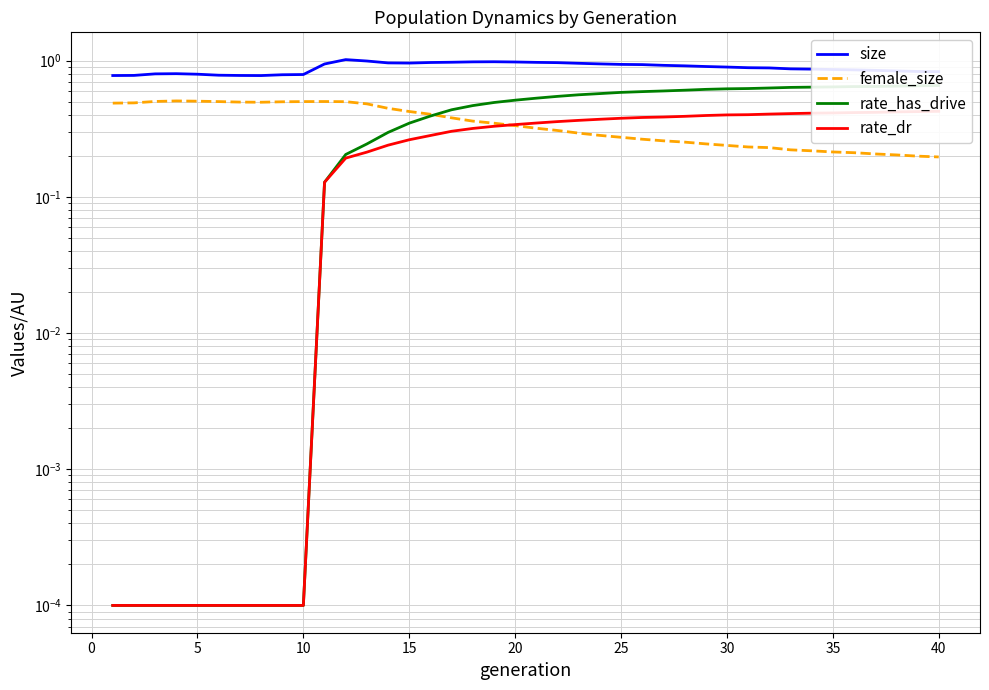

List the series in order of their peak value, lowest first.

rate_dr, female_size, rate_has_drive, size